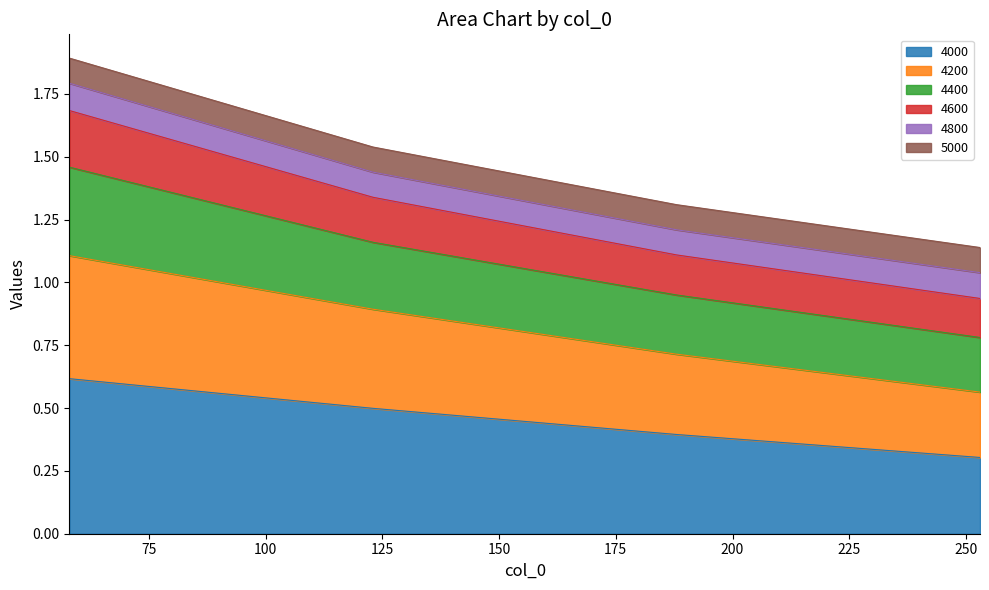

What is the highest value of the 4000 series?

0.6